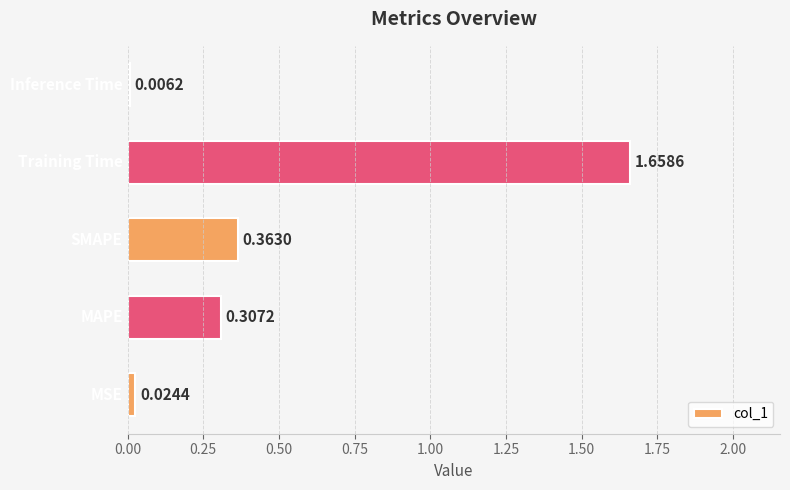

Are the bars horizontal?

Yes